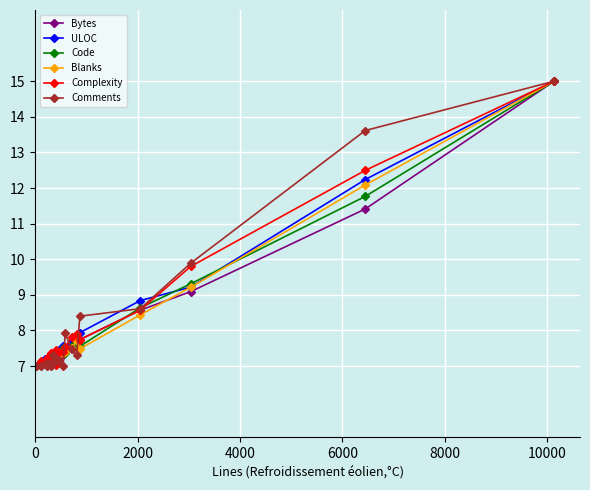

What is the highest value of the Code series?

15.0